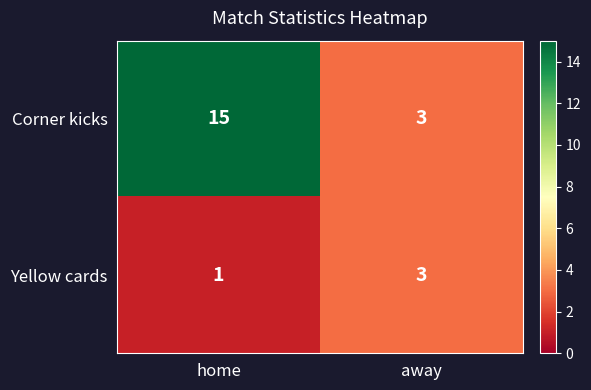

What is the sum of the Corner kicks values at away and home?

18